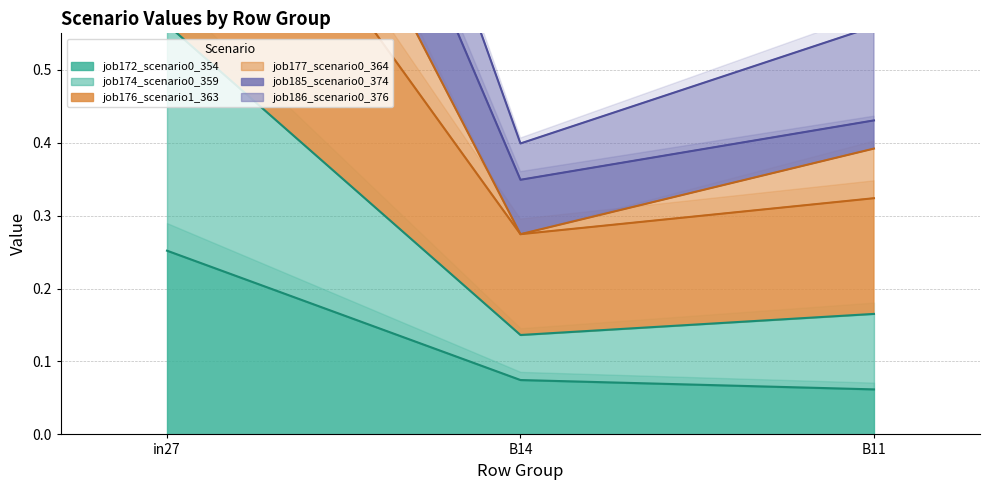

What is the highest value of the job174_scenario0_359 series?

1.2